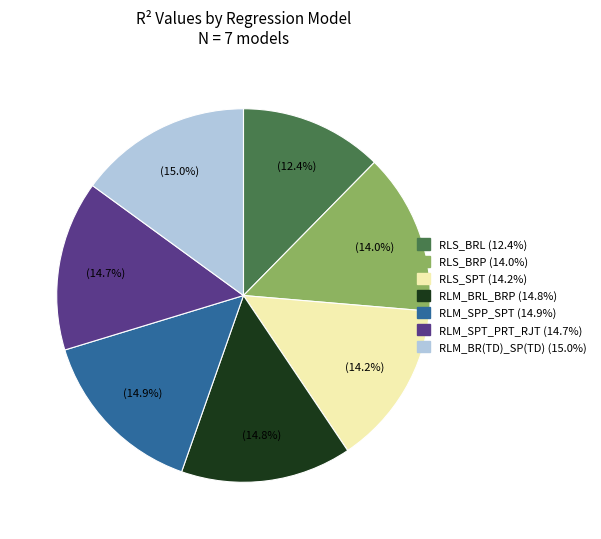

To the nearest percent, what is the difference between the largest and smallest slice percentages?

3%